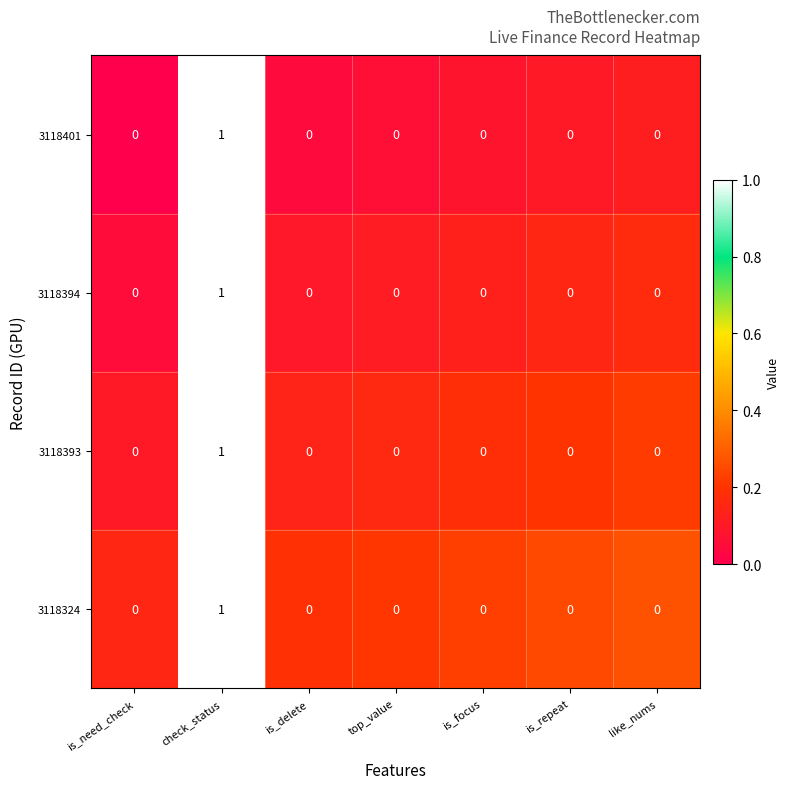

What is the spread (max minus min) of values at is_delete?

0